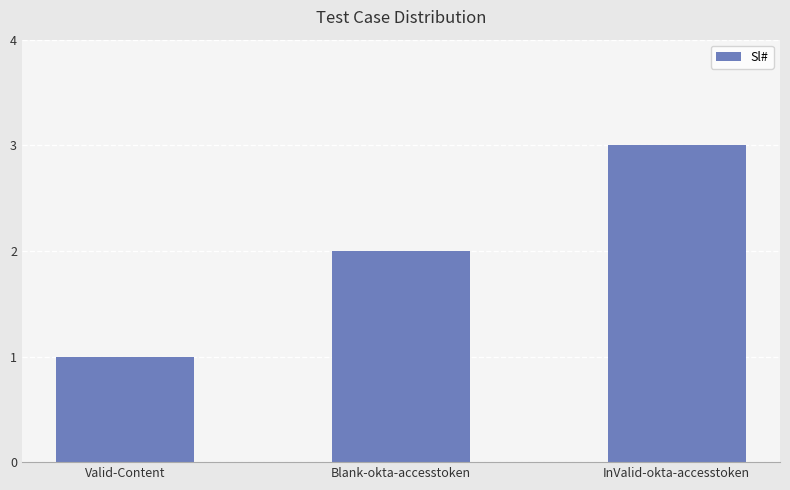

Which label corresponds to the smallest value in the chart?

Valid-Content